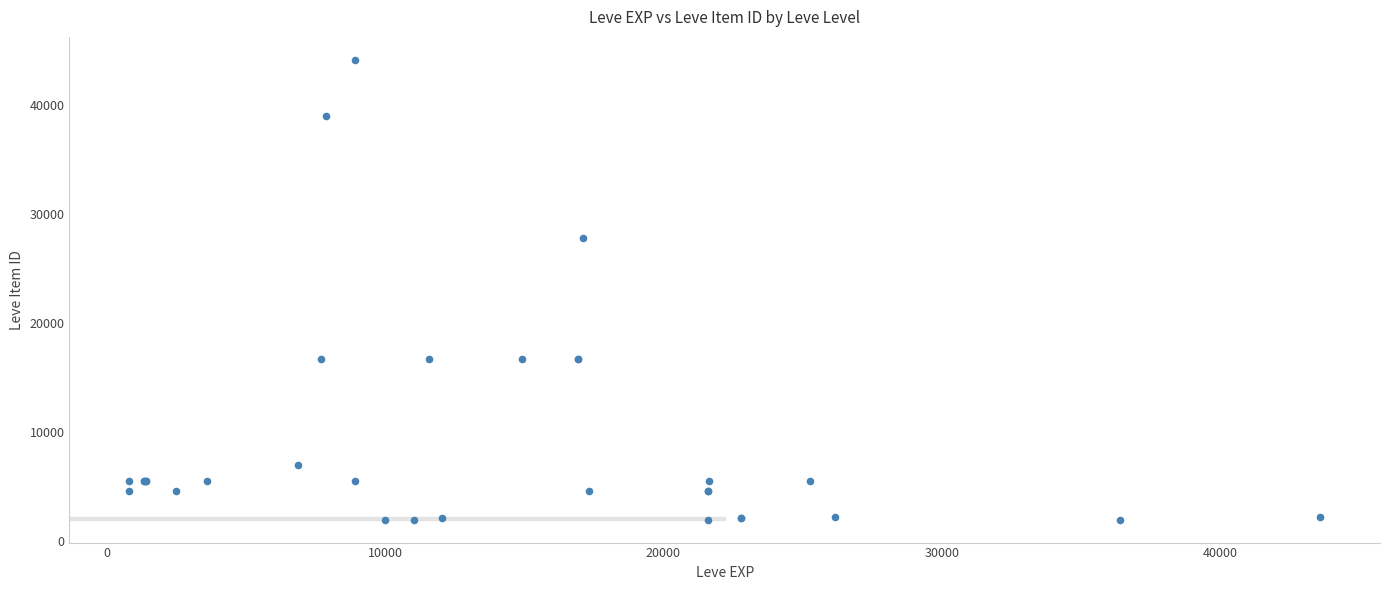

What Y value in the scatter plot is closest to 23053?

27772